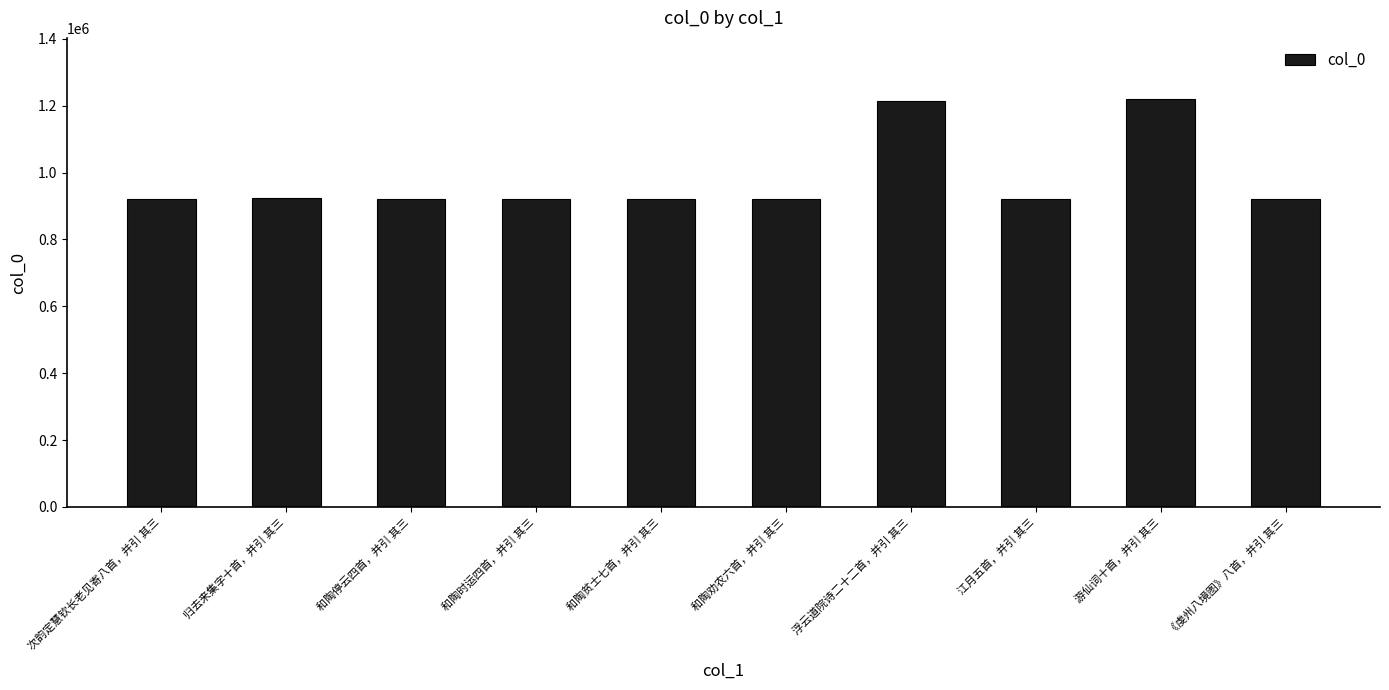

What is the difference between the values at 江月五首，并引 其三 and 和陶贫士七首，并引 其三?

7